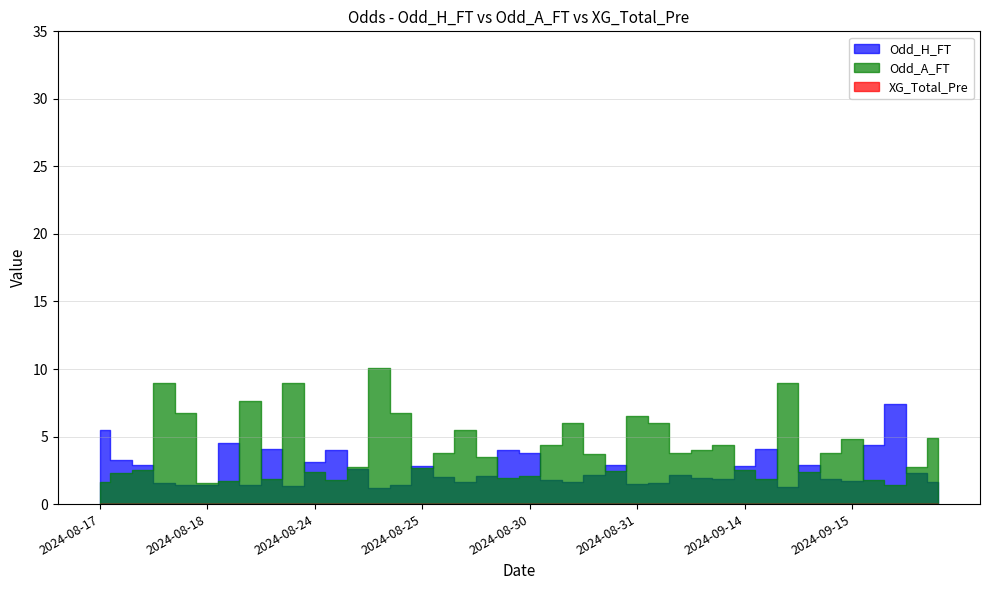

Is the value of XG_Total_Pre at 2024-08-31 greater than the value of Odd_A_FT at 2024-08-26?

No